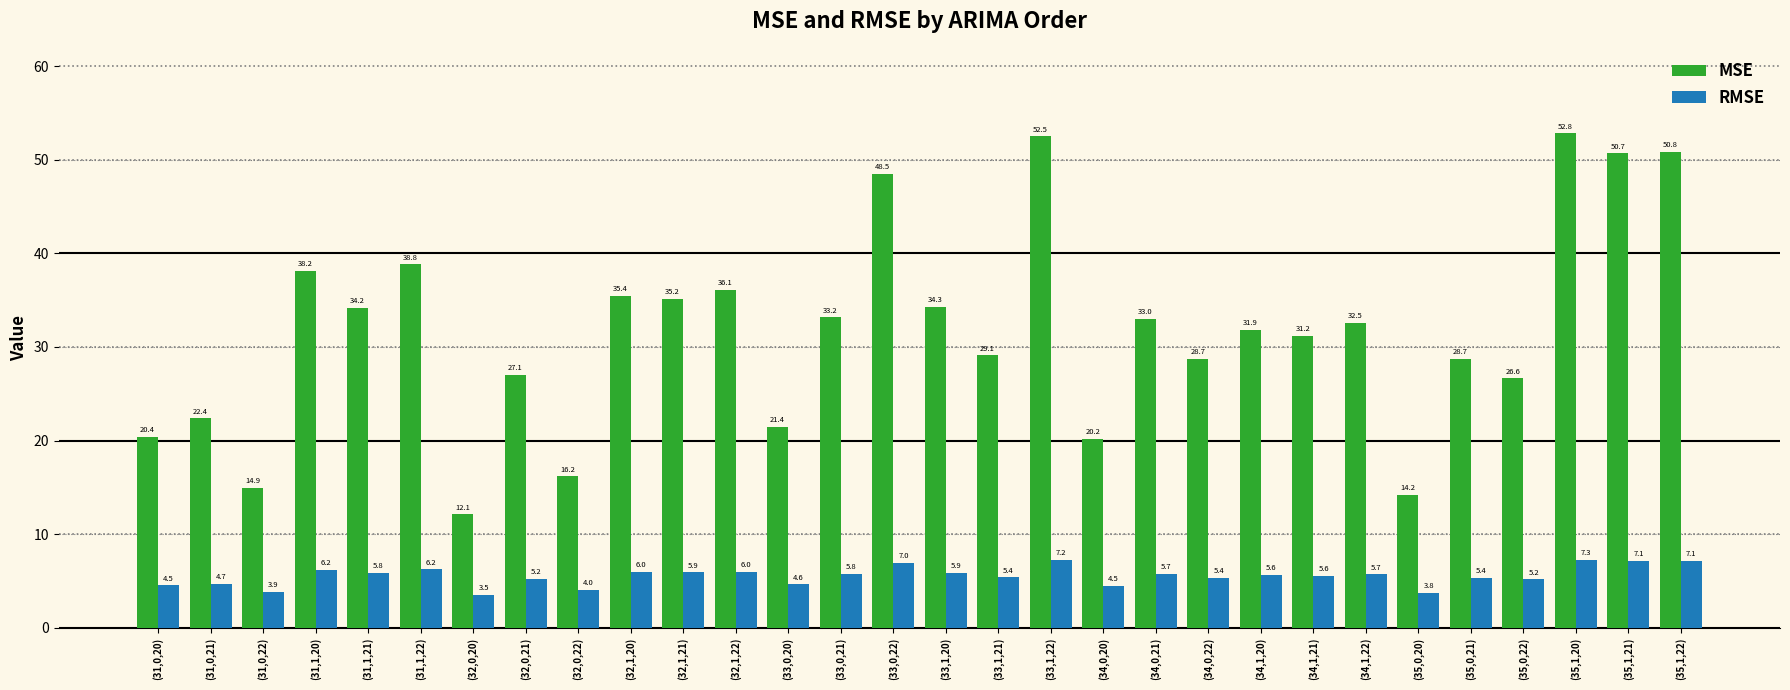

Rank the series at (32,0,21) from lowest to highest value.

RMSE, MSE